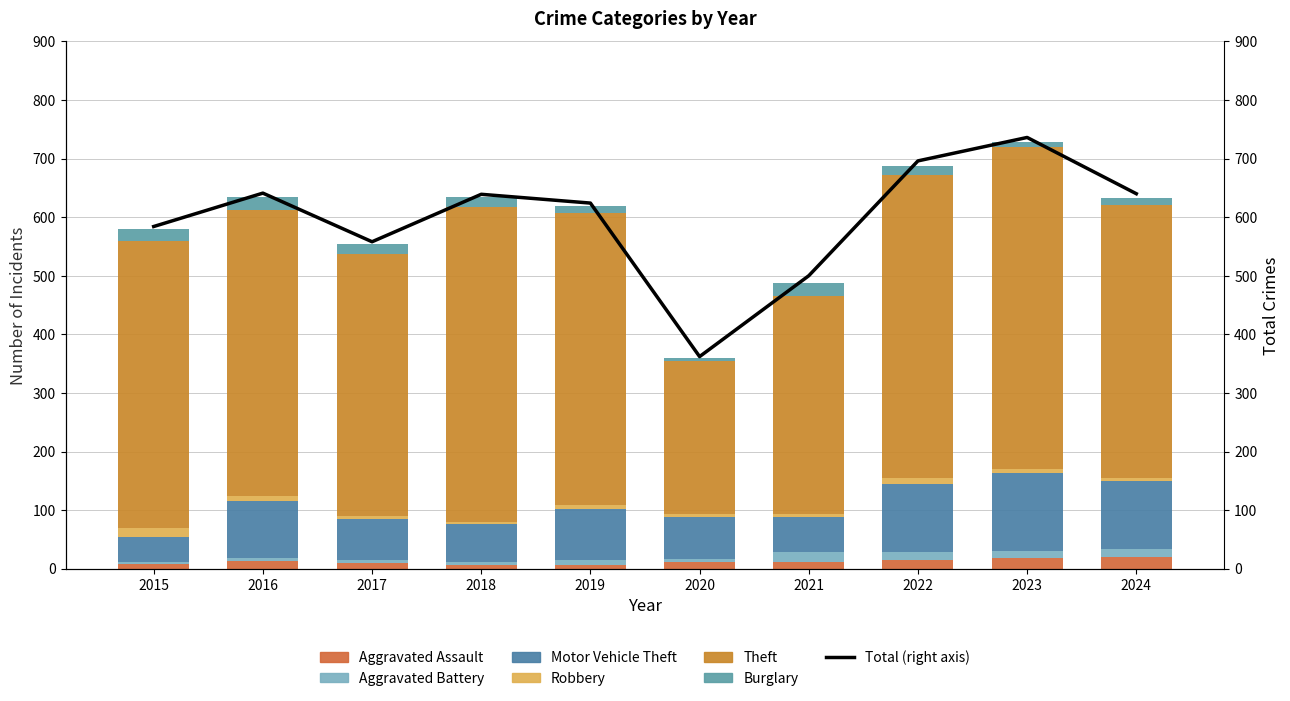

Rank the series at 2016 from highest to lowest value.

Theft, Motor Vehicle Theft, Burglary, Aggravated Assault, Robbery, Aggravated Battery